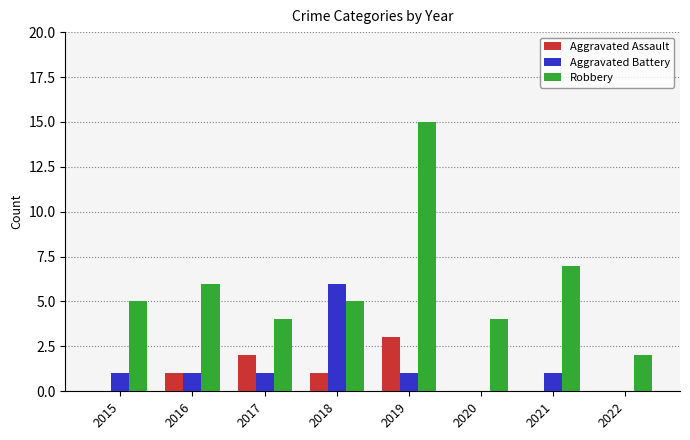

Are the bars grouped side by side (vs. stacked)?

Yes